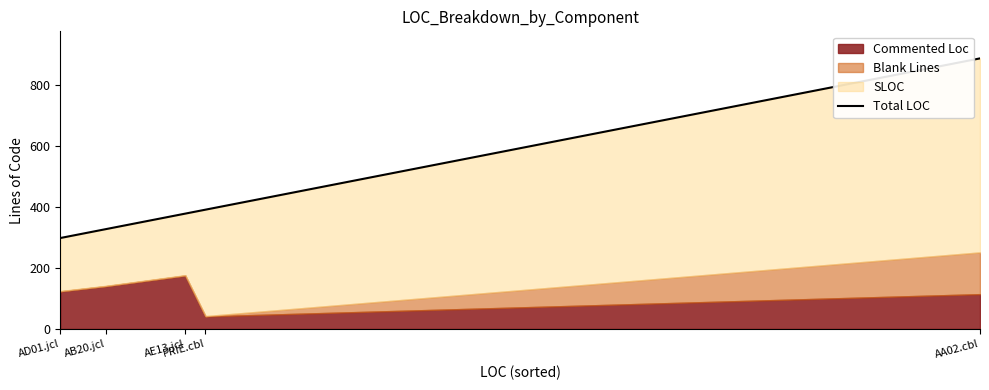

The chart shows a value of 298 at AD01.jcl. True or false?

True